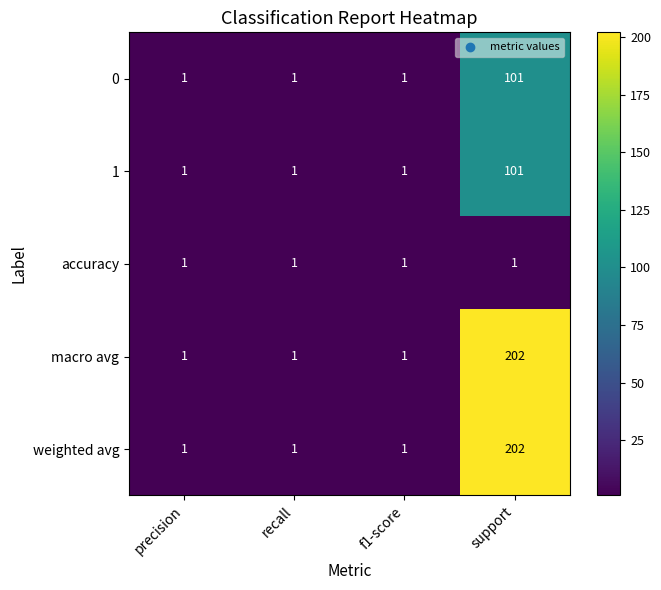

Reading left to right, extract all data points from this chart.

0: precision=1	recall=1	f1-score=1	support=101
1: precision=1	recall=1	f1-score=1	support=101
accuracy: precision=1	recall=1	f1-score=1	support=1
macro avg: precision=1	recall=1	f1-score=1	support=202
weighted avg: precision=1	recall=1	f1-score=1	support=202